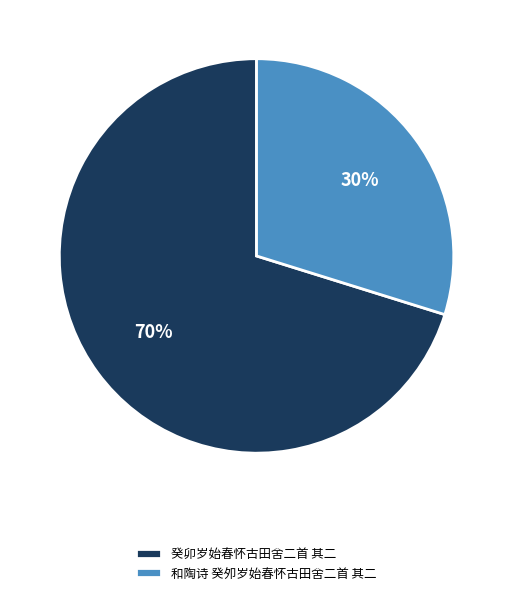

Count the number of slices in the pie.

2